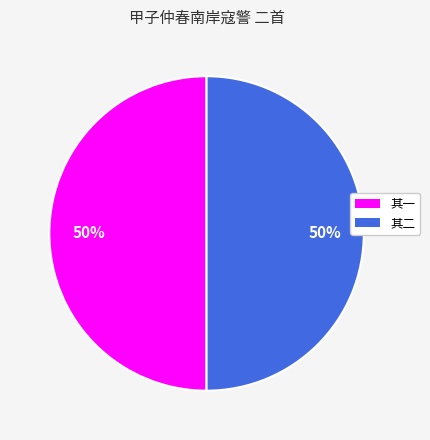

How many segments does this pie chart have?

2